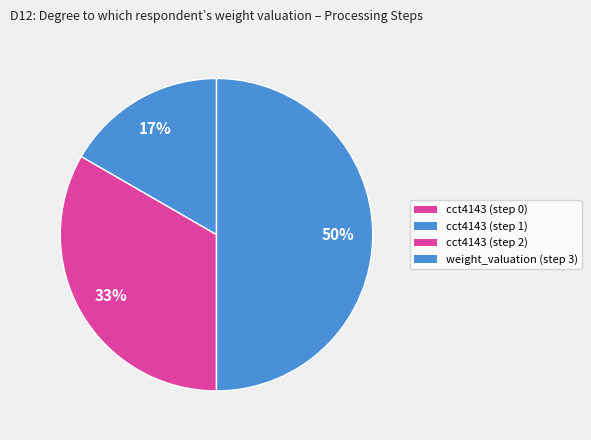

The cct4143 (step 2) slice represents 47% of the pie. True or false?

False